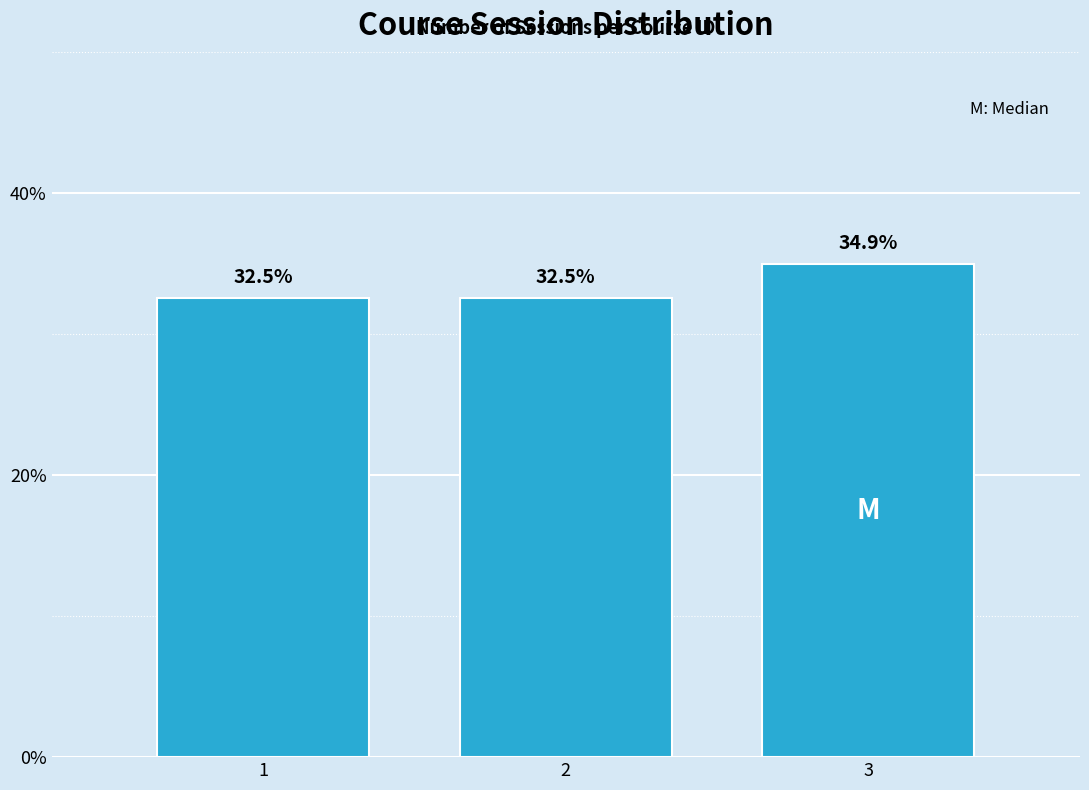

Reading left to right, list all the values displayed in this chart.

1=32.5	2=32.5	3=34.9